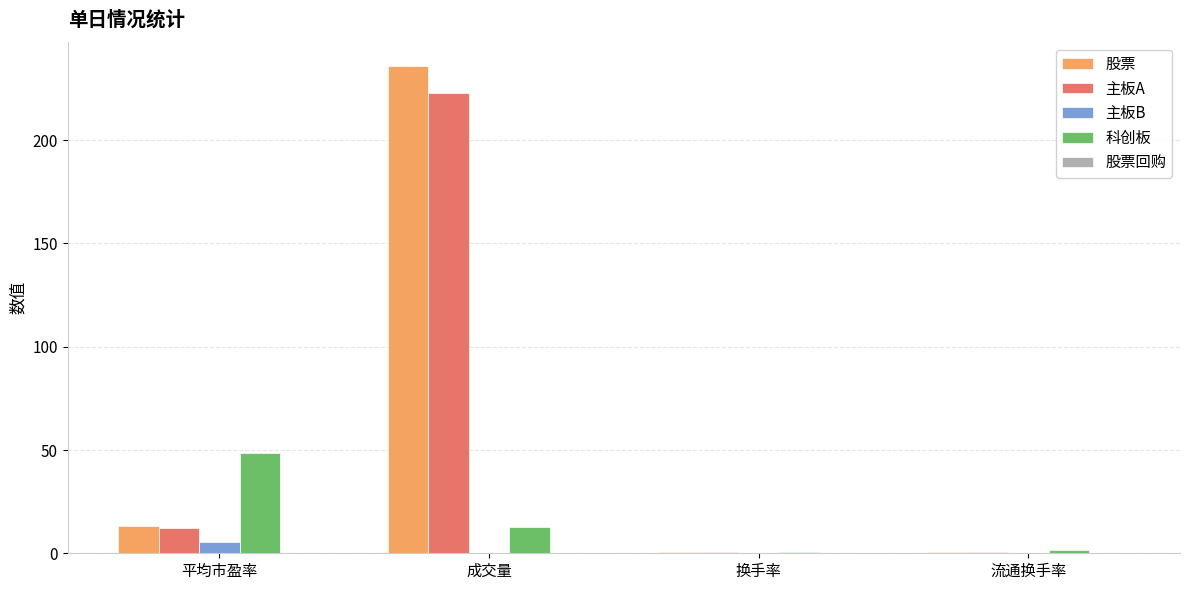

What value does the 主板B series have at 平均市盈率?

5.7